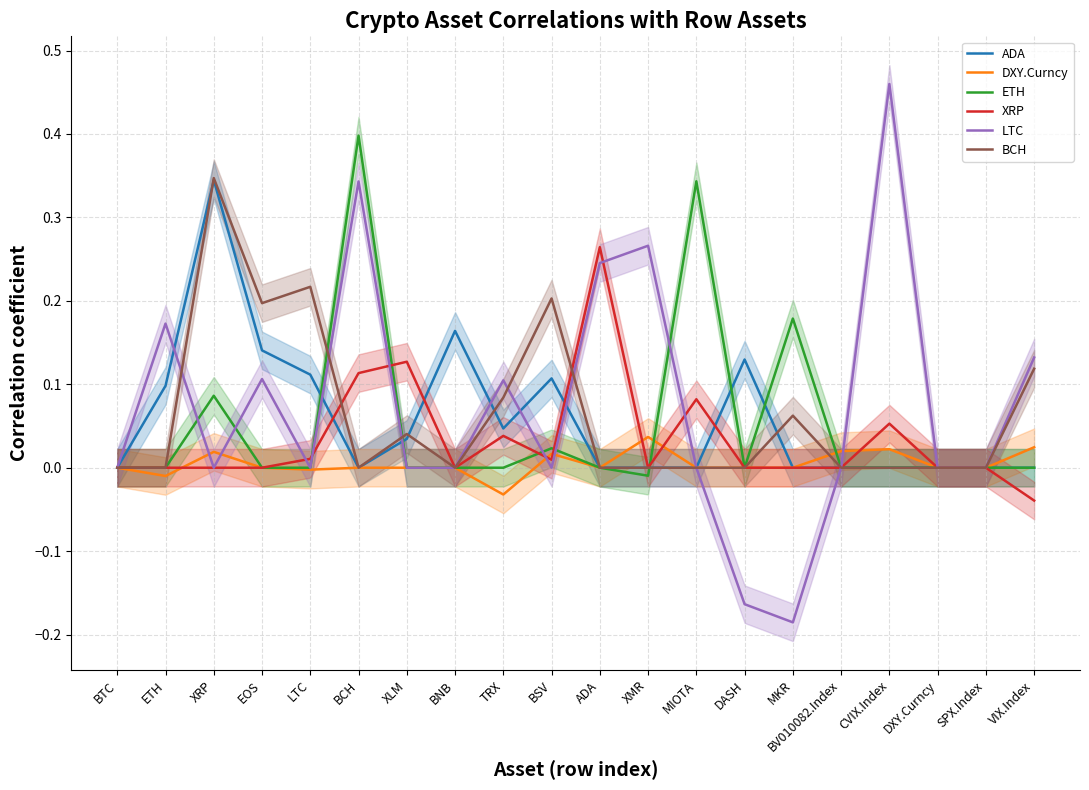

The XRP series shows -0.2 at BNB. True or false?

False